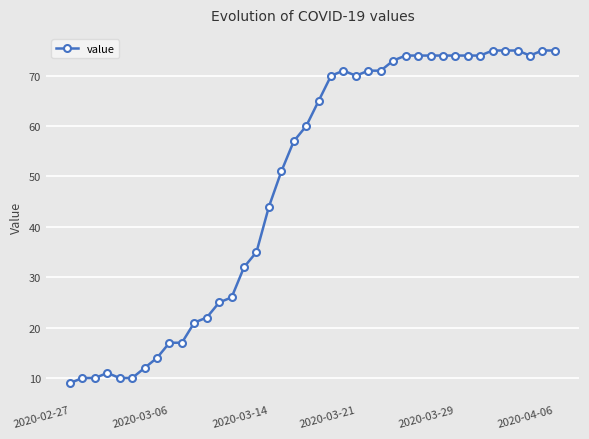

What is the maximum value shown in the chart?

75